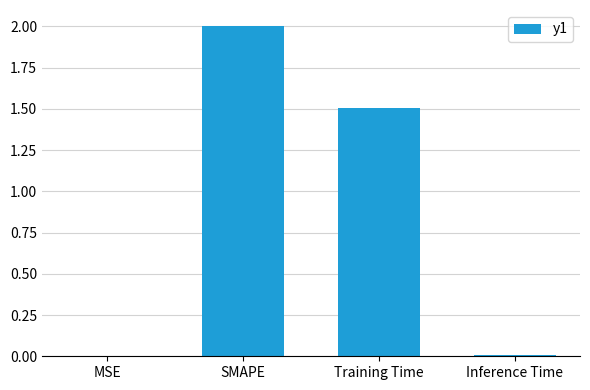

How many categories are shown in the chart?

4